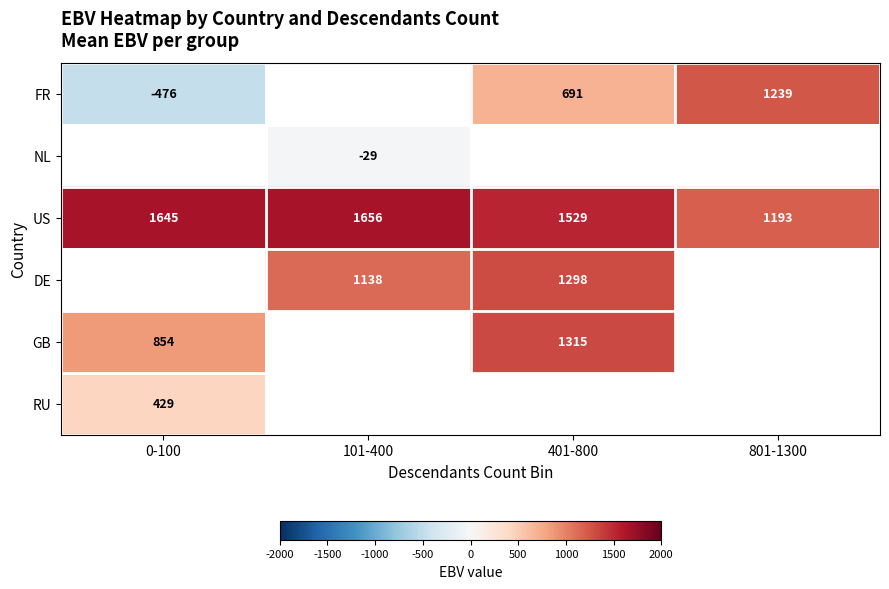

Is it true that GB equals 2327.0 at 401-800?

False